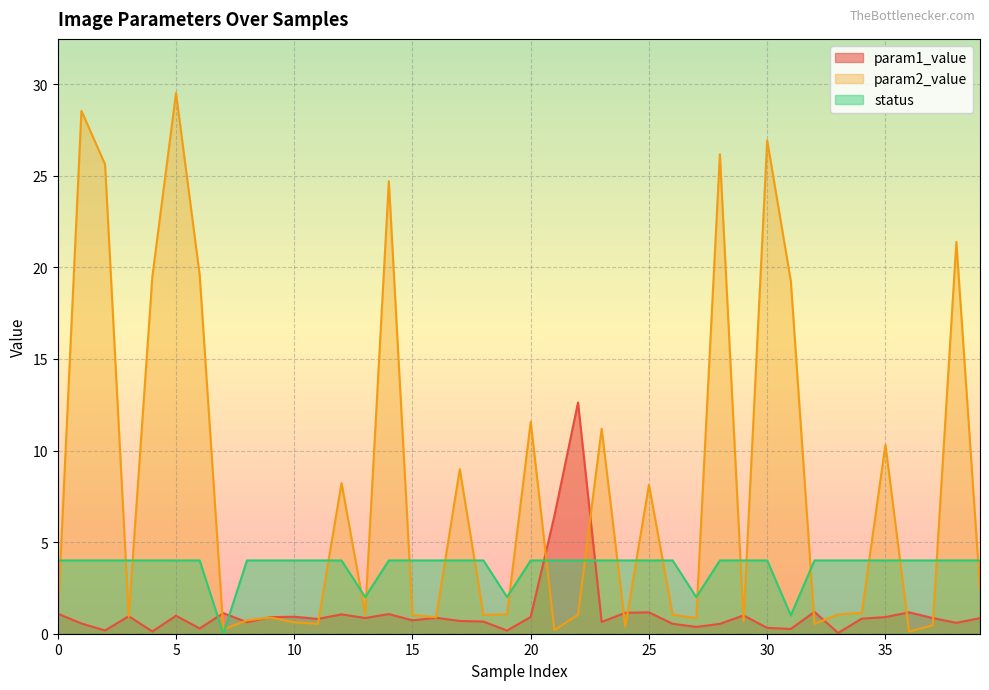

List the series in order of their peak value, highest first.

param2_value, param1_value, status